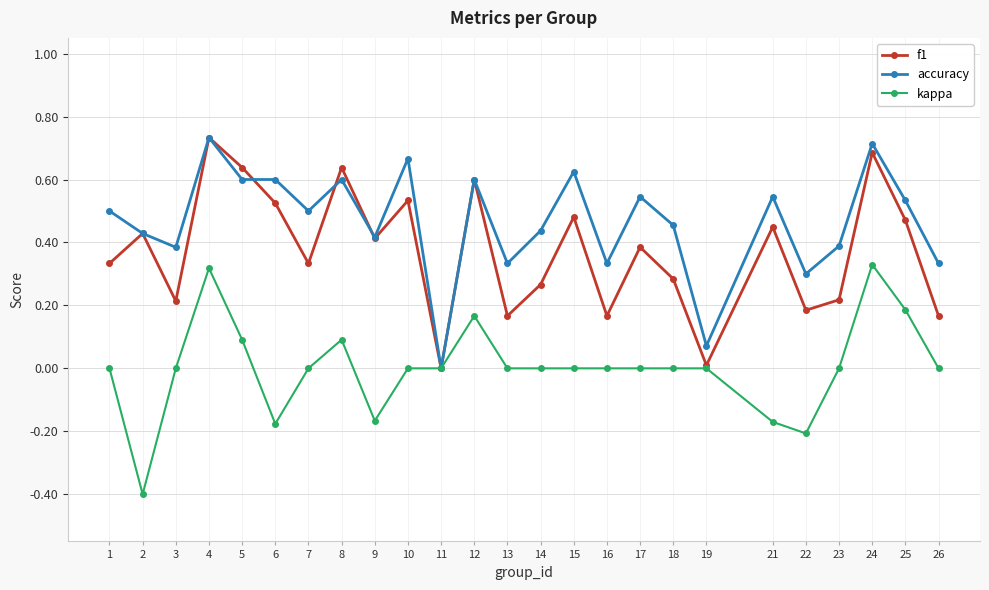

Between 7 and 14, which series saw the biggest shift?

f1